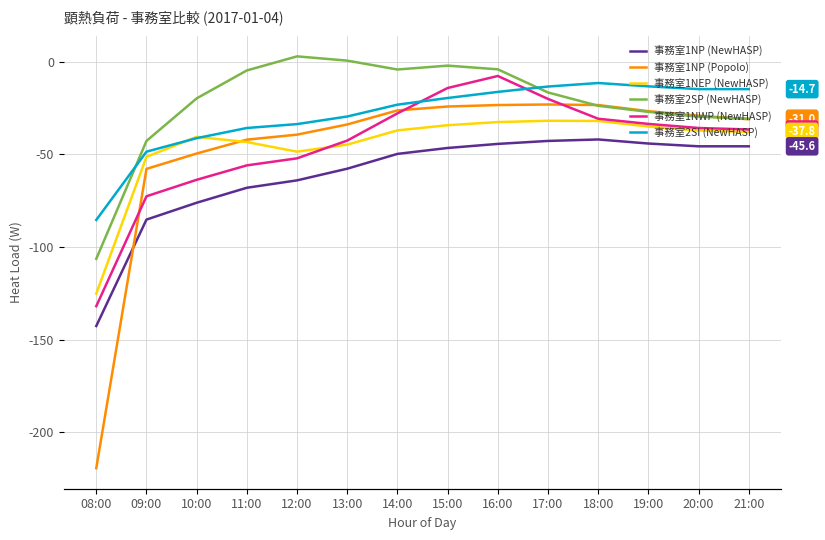

What is the sum of the 事務室1NWP (NewHASP) values at 09:00 and 18:00?

-103.3